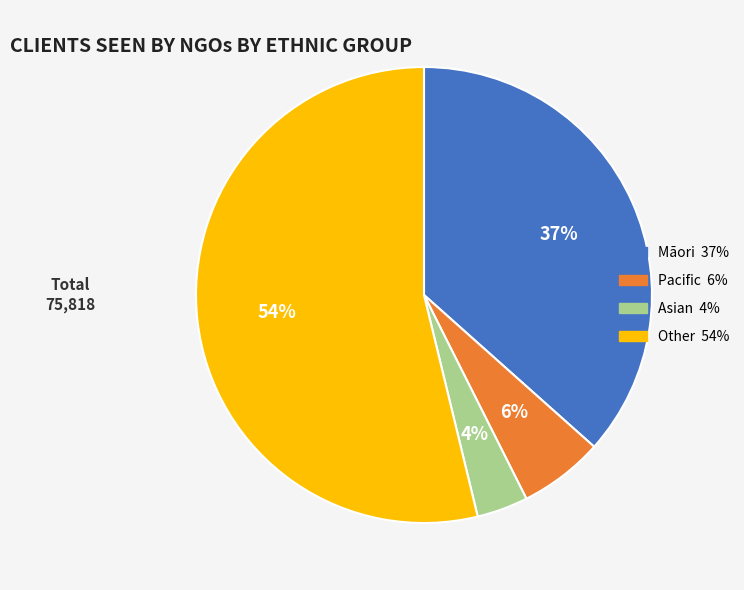

Which category accounts for the majority?

Other